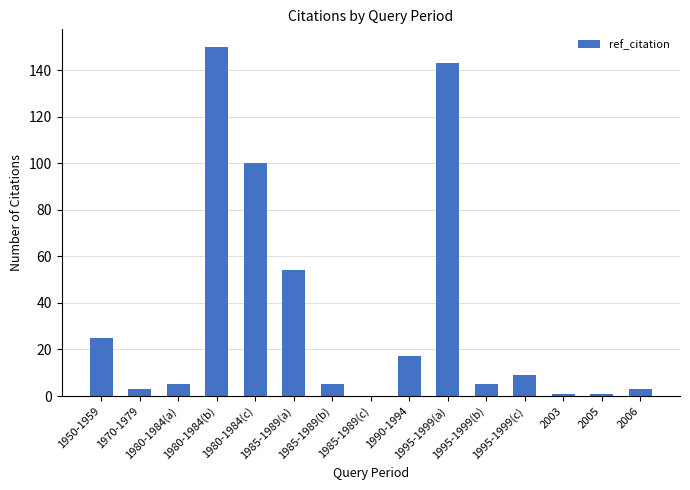

What is the greatest value displayed?

150